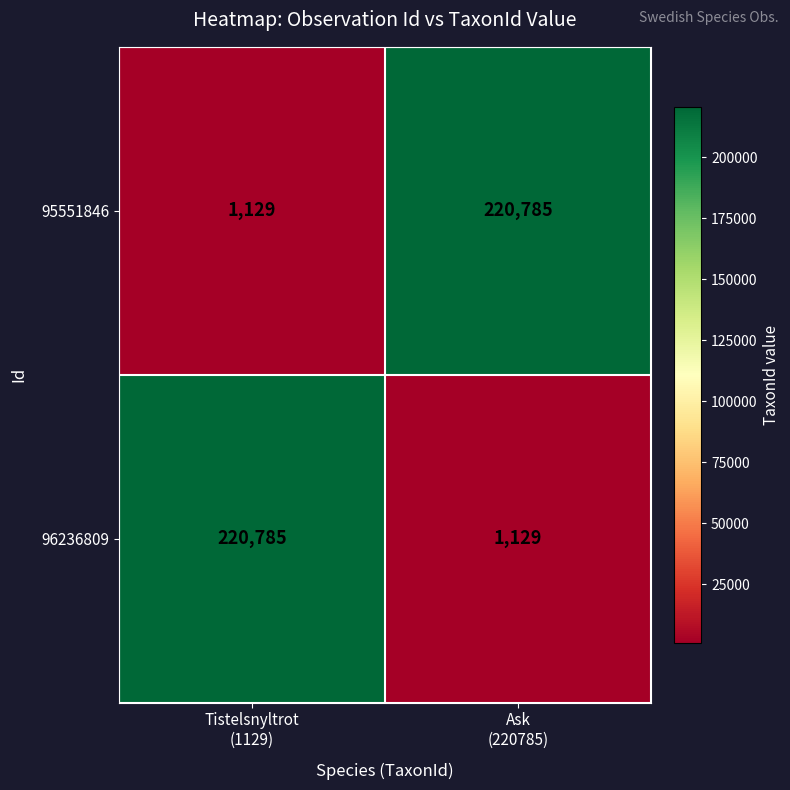

What is the smallest value displayed?

1129